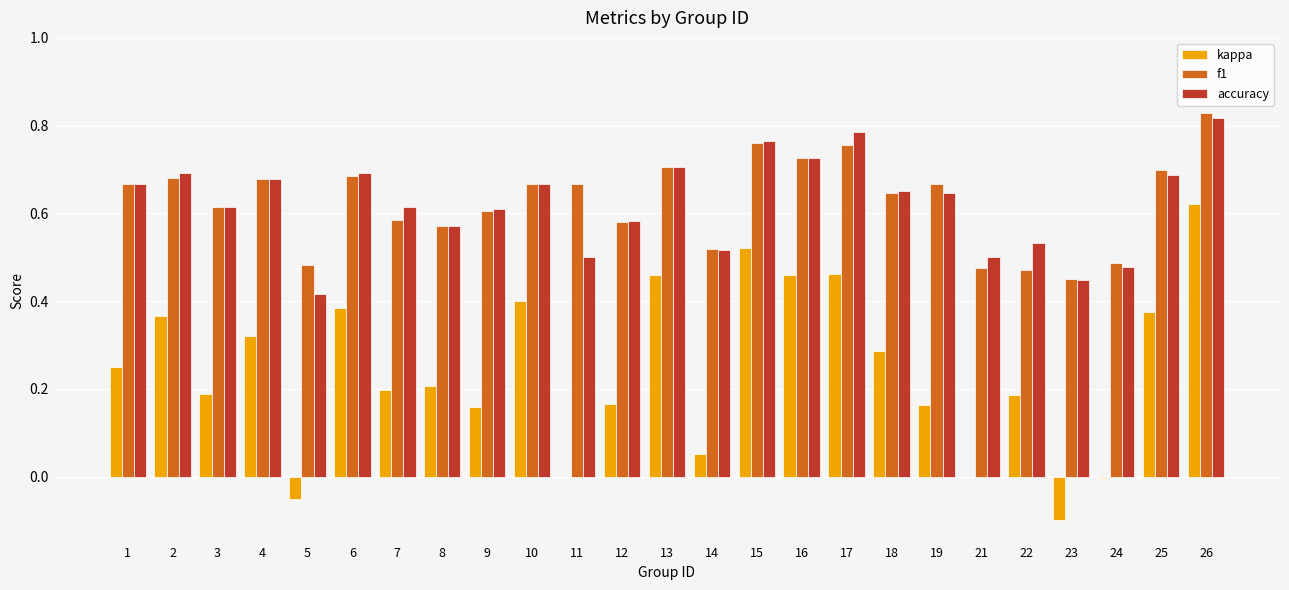

At which category is the sum across all series the highest?

26